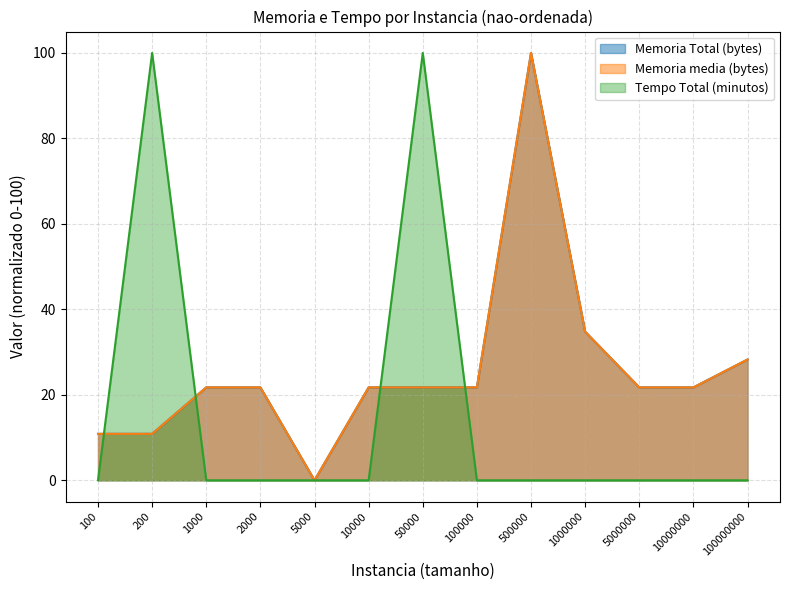

At which label is Memoria media (bytes) closest to 49?

1000000